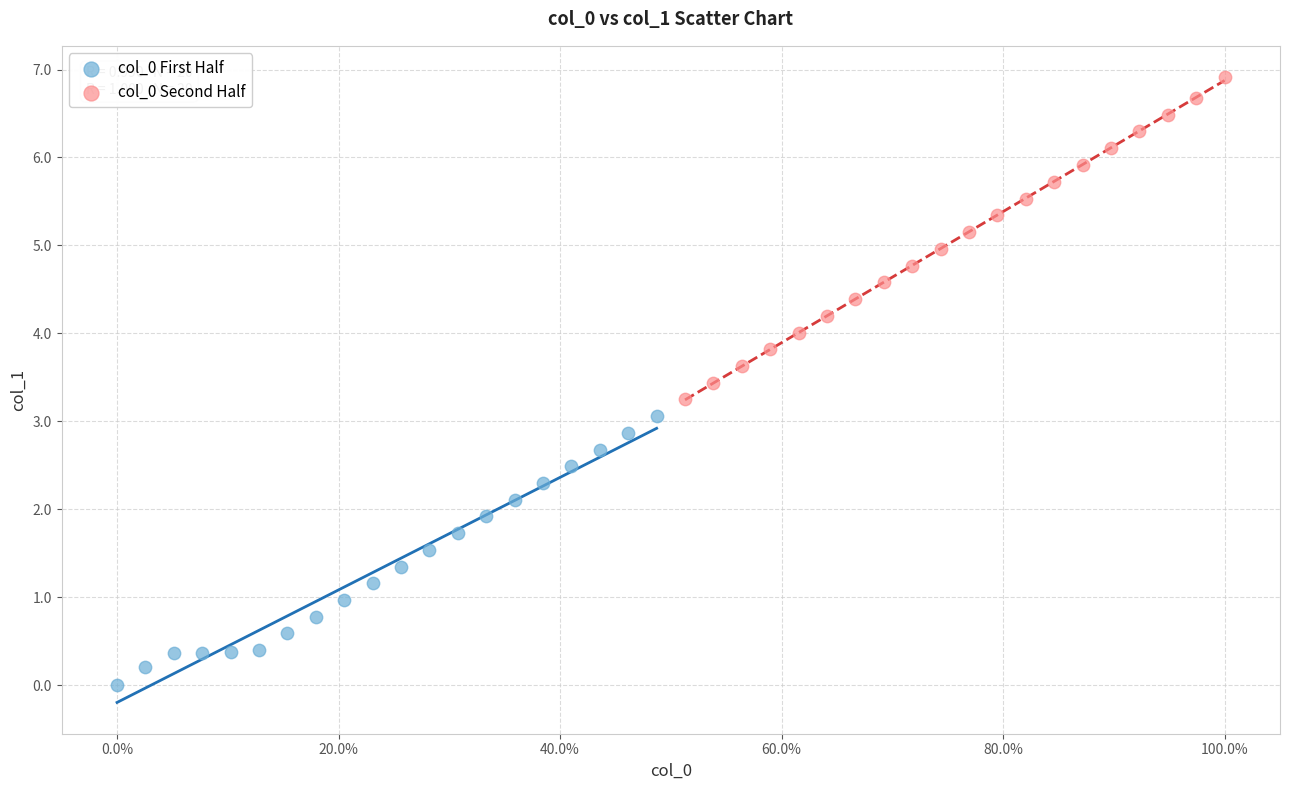

Which series has the largest Y range (max minus min)?

col_0 Second Half